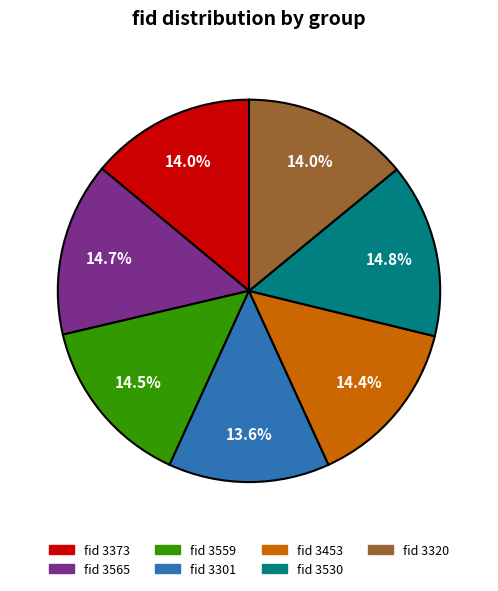

How many slices are in this pie chart?

7